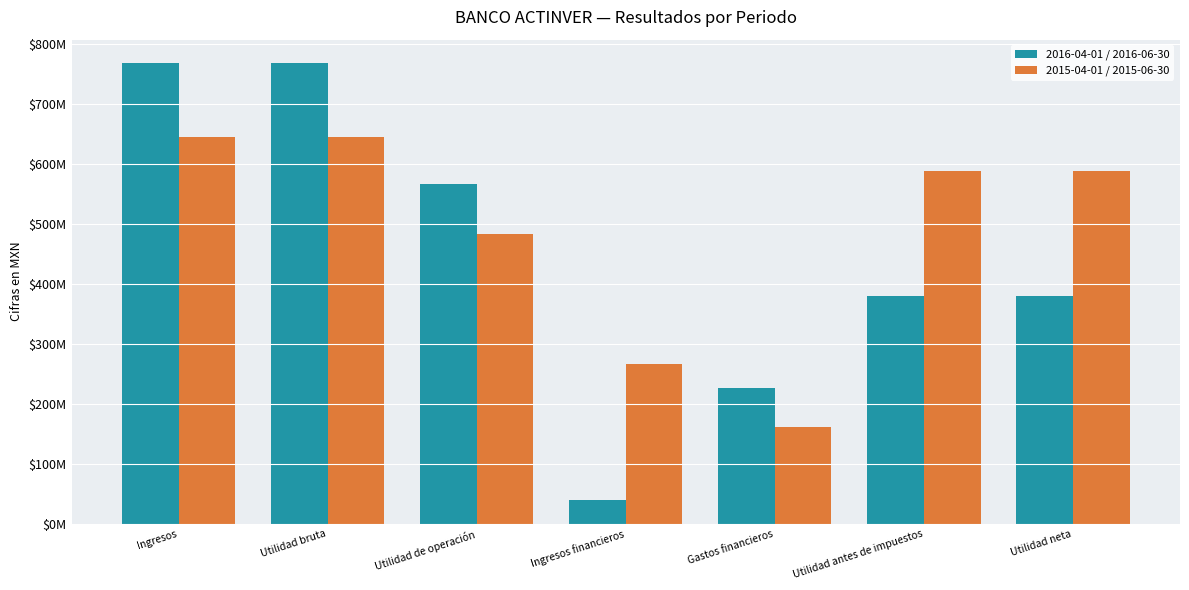

Which series has the widest spread of values?

2016-04-01 / 2016-06-30